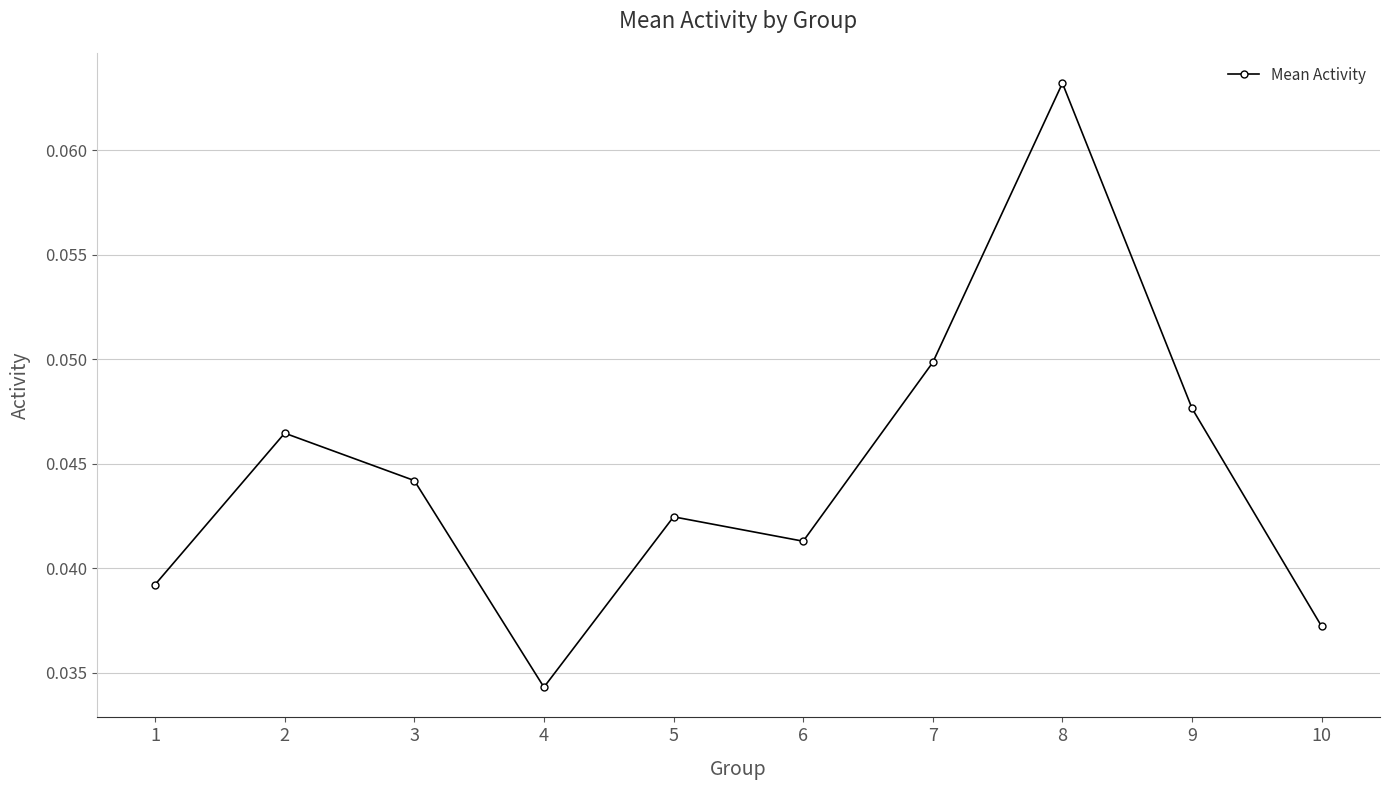

True or false: the data shows 0.1 at 1.

False